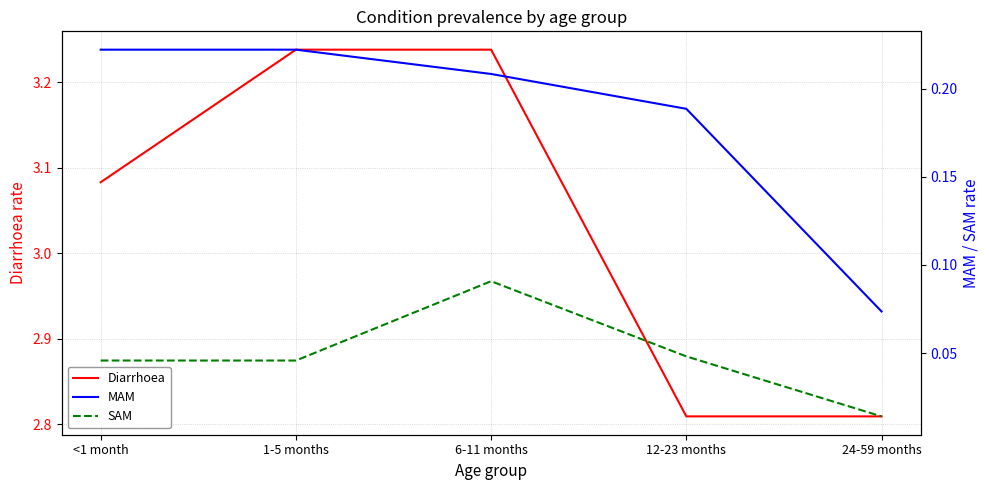

Reading left to right, transcribe all the data shown in this chart.

Diarrhoea: 3.1	3.2	3.2	2.8	2.8
MAM: 0.2	0.2	0.2	0.2	0.1
SAM: 0.0	0.0	0.1	0.0	0.0